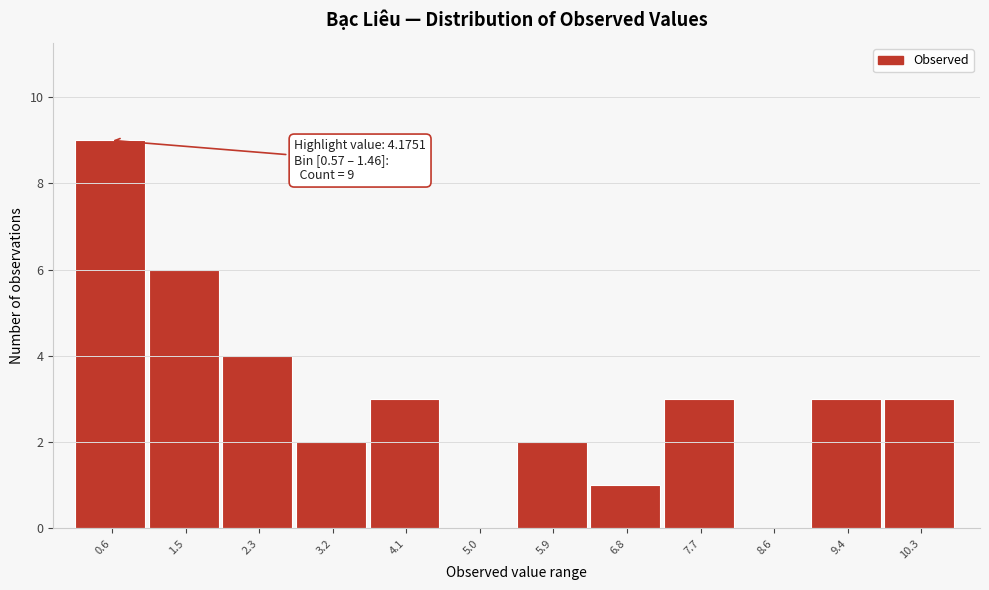

Reading right to left, extract all data points from this chart.

10.3=3	9.4=3	8.6=0	7.7=3	6.8=1	5.9=2	5.0=0	4.1=3	3.2=2	2.3=4	1.5=6	0.6=9